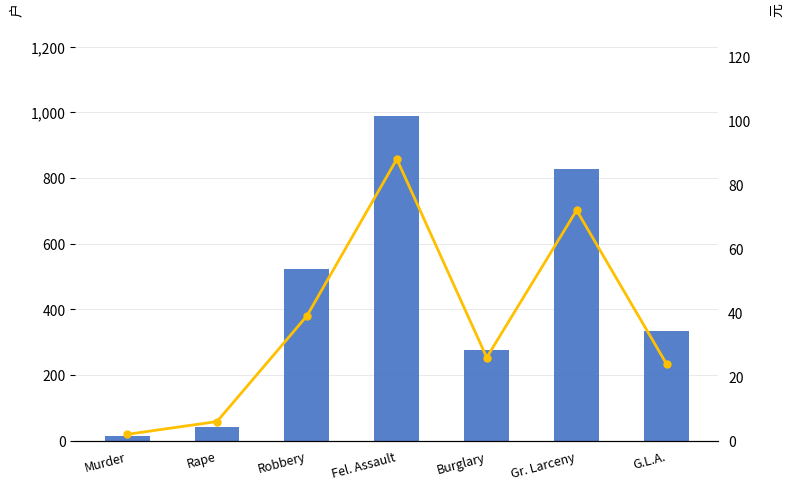

How many series are shown in this chart?

2